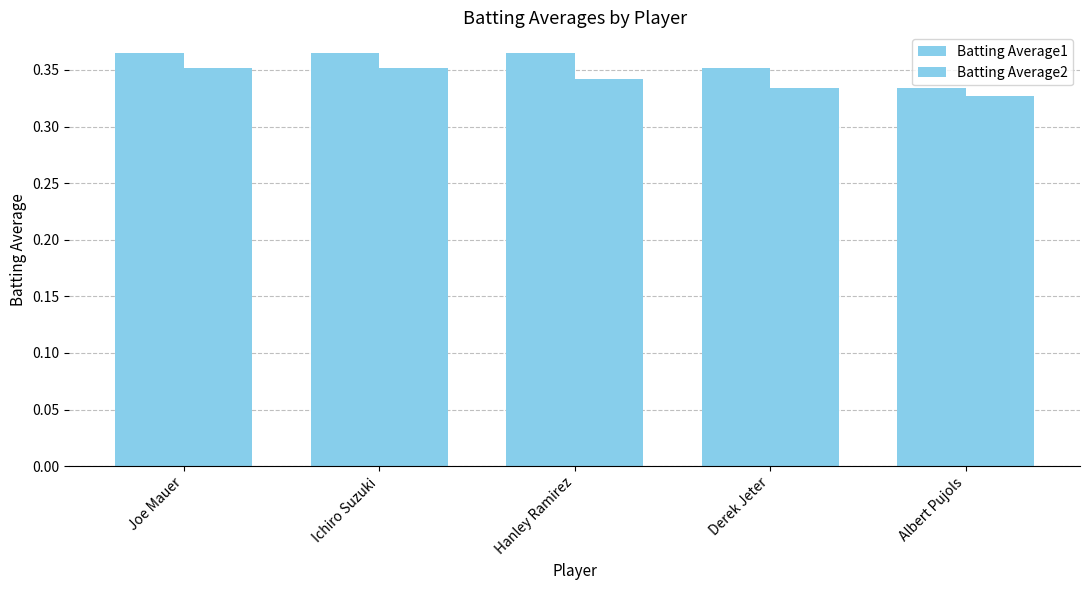

Reading left to right, list all the values displayed in this chart.

Batting Average1: Joe Mauer=0.4	Ichiro Suzuki=0.4	Hanley Ramirez=0.4	Derek Jeter=0.4	Albert Pujols=0.3
Batting Average2: Joe Mauer=0.4	Ichiro Suzuki=0.4	Hanley Ramirez=0.3	Derek Jeter=0.3	Albert Pujols=0.3